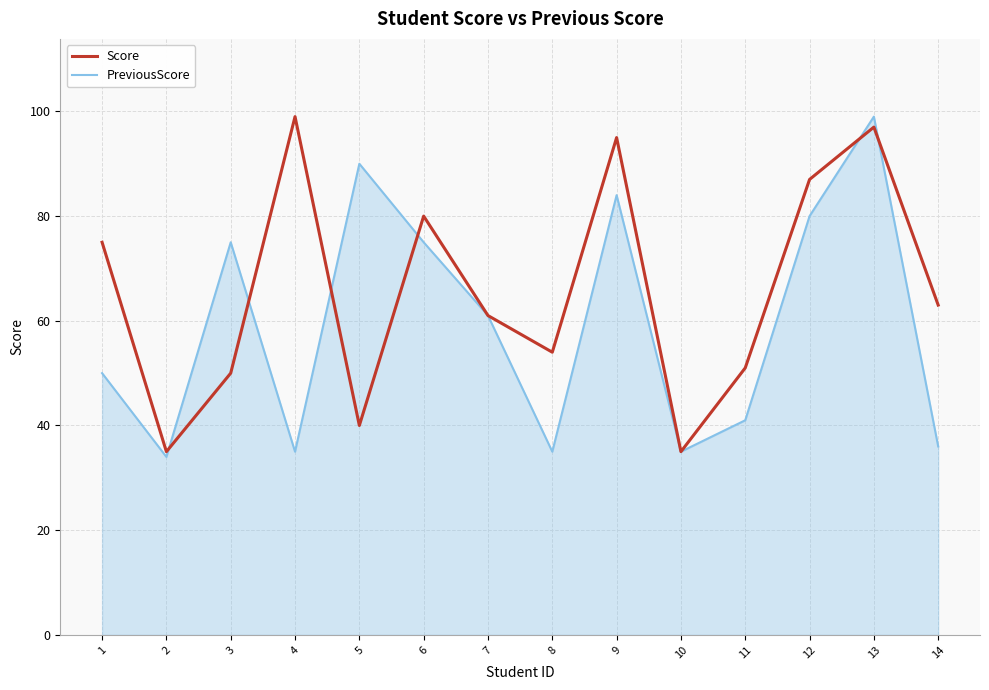

Count the number of categories in the chart.

14